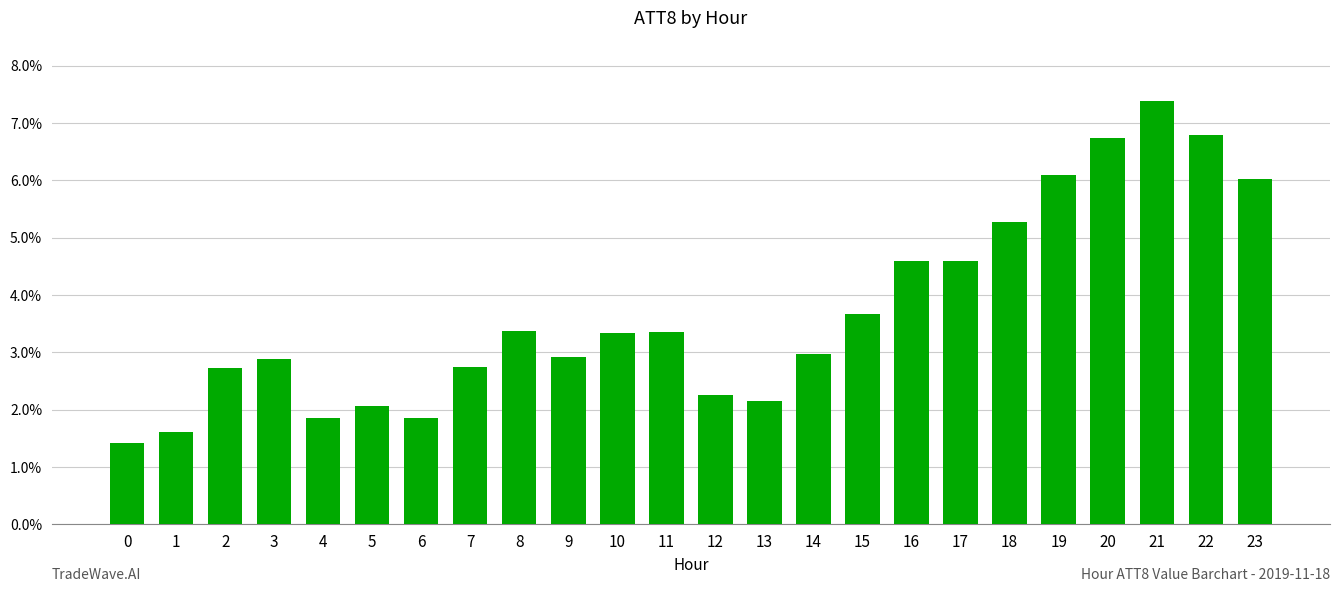

What is the value of the 14th bar from the left?

2.2